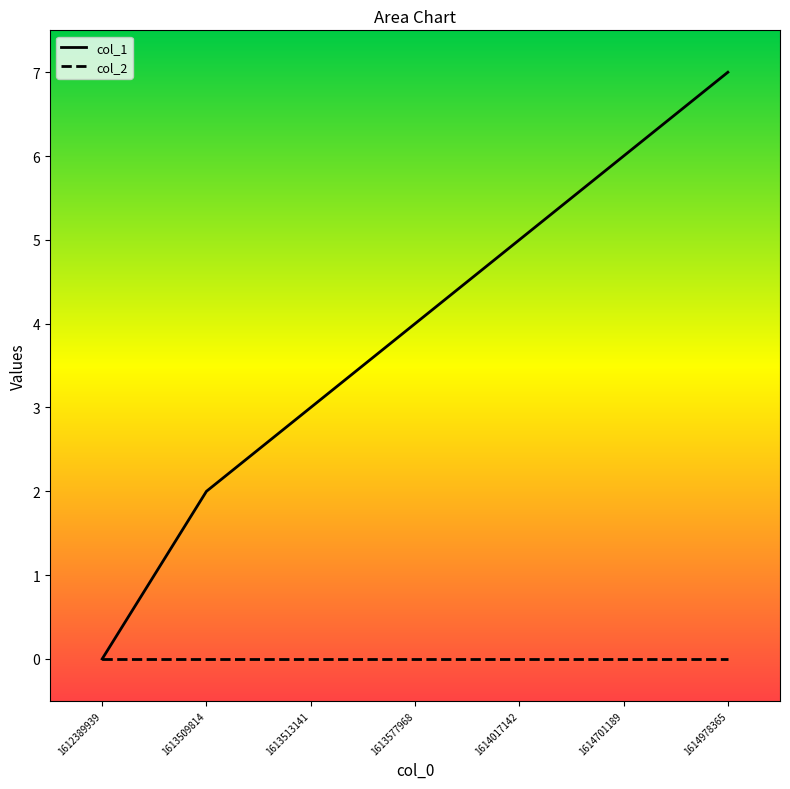

List the series in order of their overall mean, highest first.

col_1, col_2